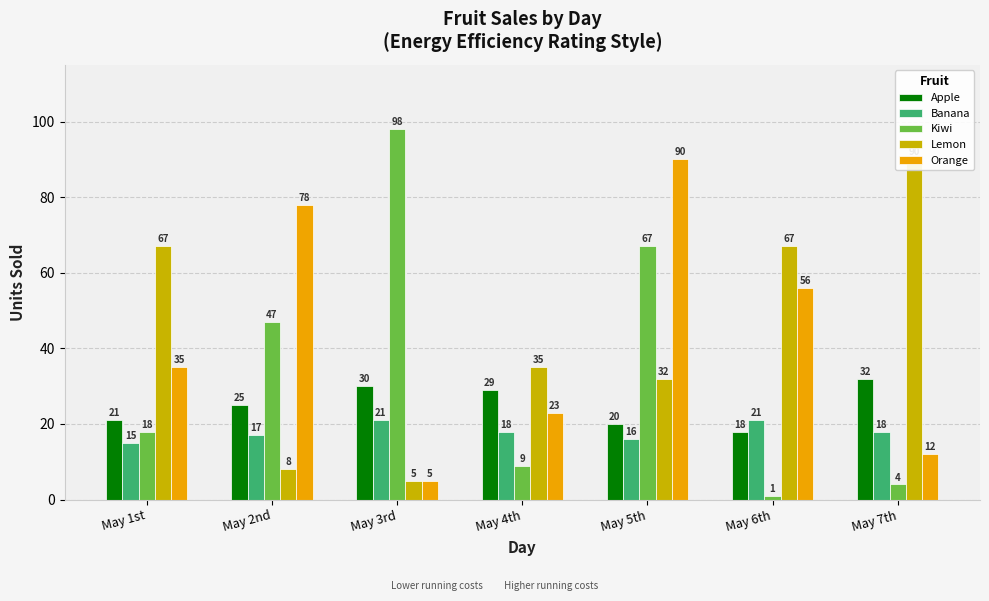

What is the sum of all Kiwi values?

244